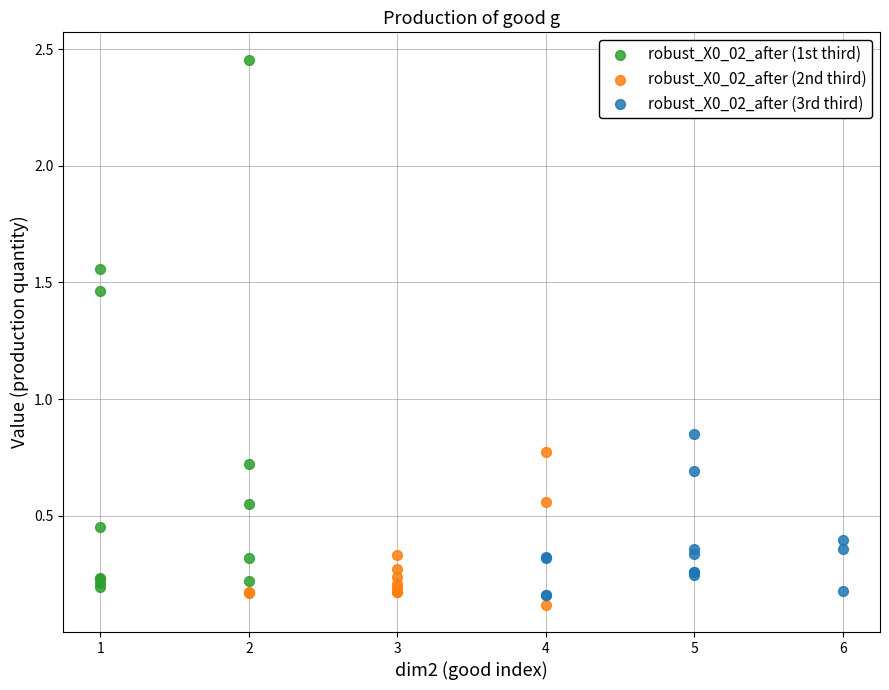

Which series reaches the maximum Y coordinate?

robust_X0_02_after (1st third)